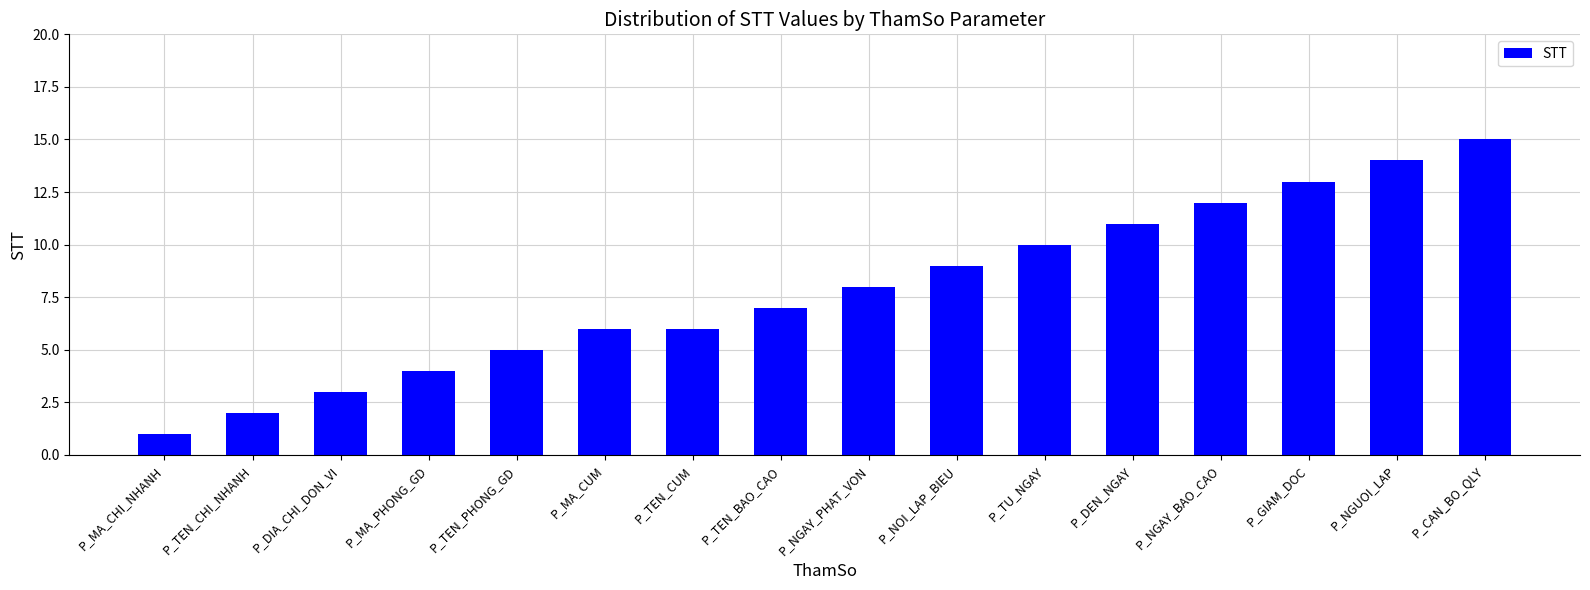

Read the value at P_DIA_CHI_DON_VI.

3